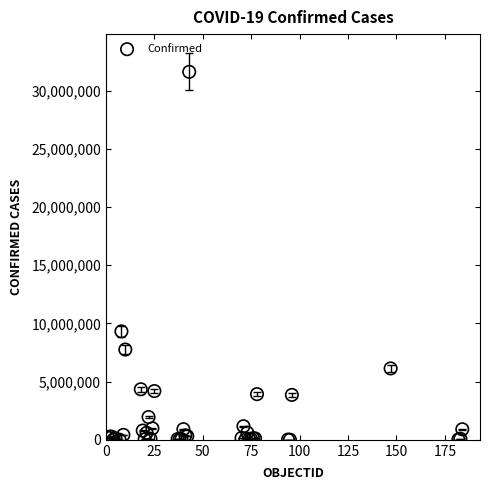

What Y value in the scatter plot is closest to 15809594?

9313453